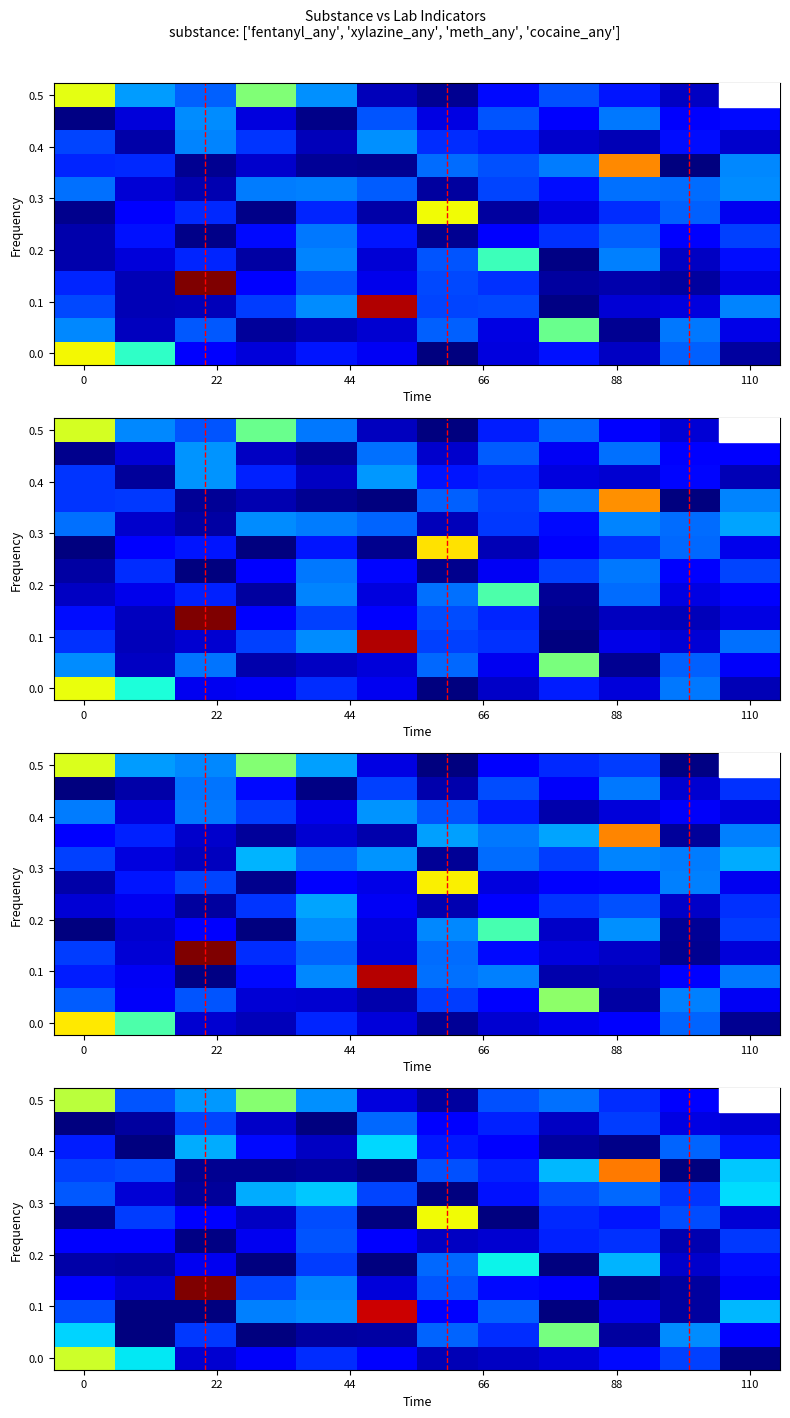

Which label corresponds to the smallest value in the chart?

110